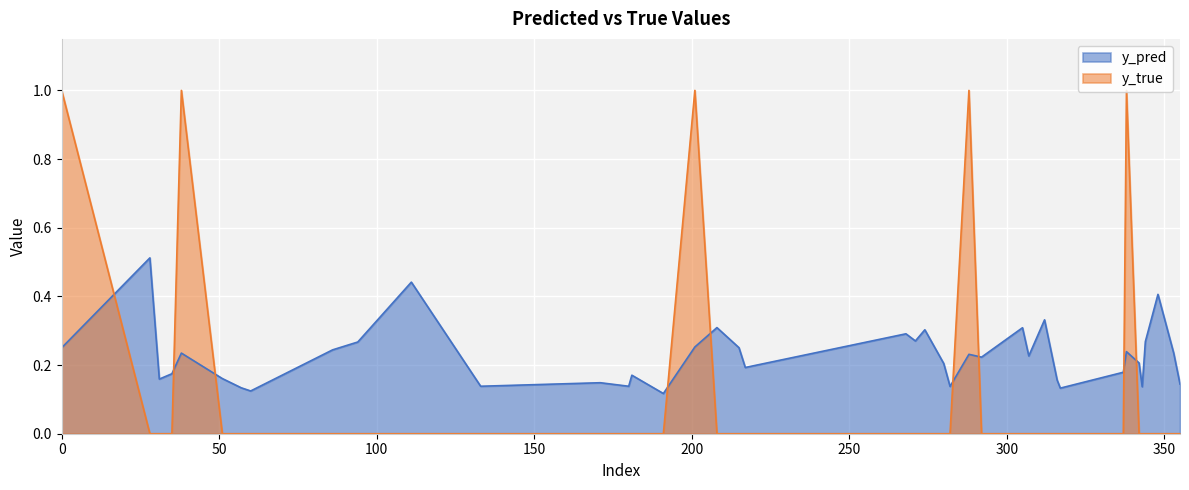

In y_pred, how many points are lower than both neighbors (excluding endpoints)?

12